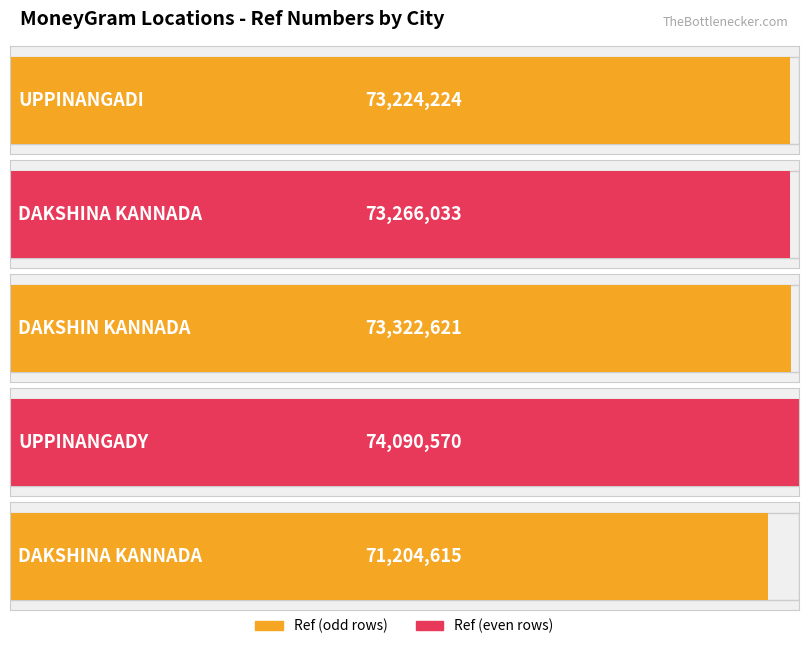

List the labels in order of value, smallest first.

DAKSHINA KANNADA, UPPINANGADI, DAKSHINA KANNADA, DAKSHIN KANNADA, UPPINANGADY